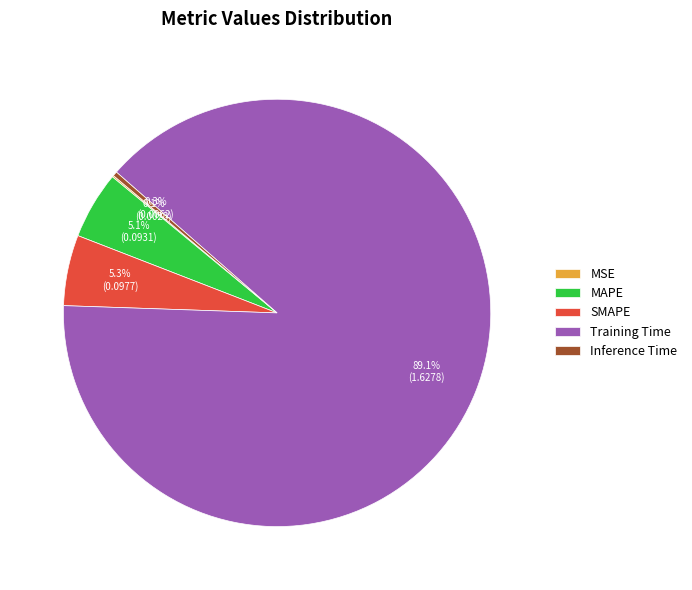

What percentage do SMAPE and MAPE together represent?

10.4%